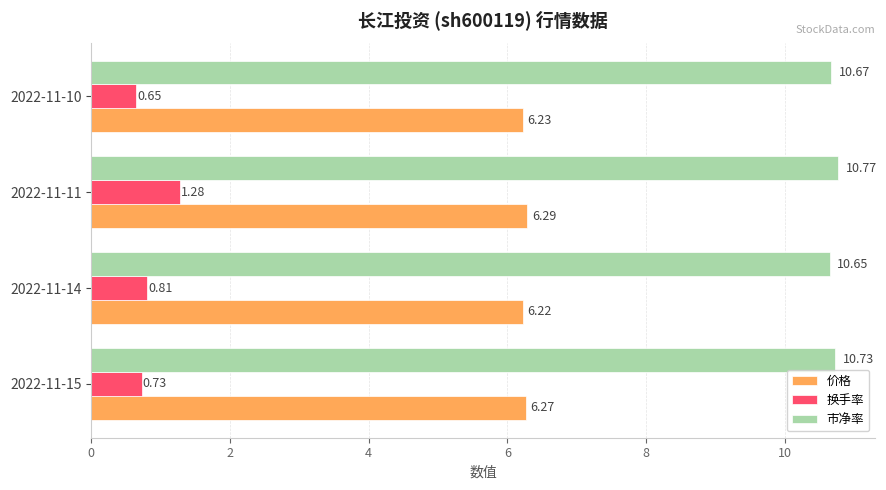

At how many categories does at least one series exceed 1?

4